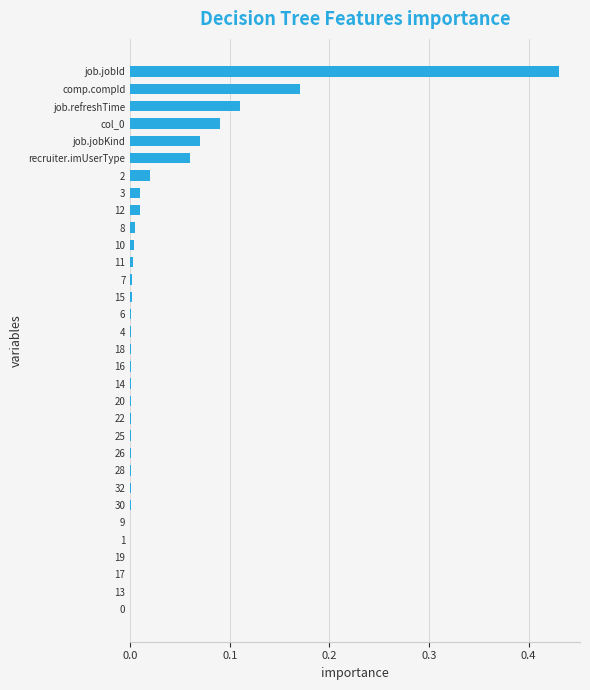

The value at 18 is 0.0. True or false?

True